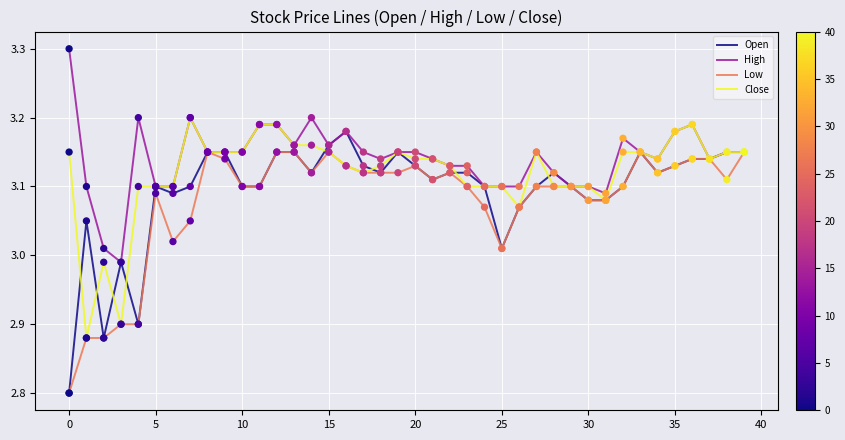

Which series has the largest total across all categories?

High